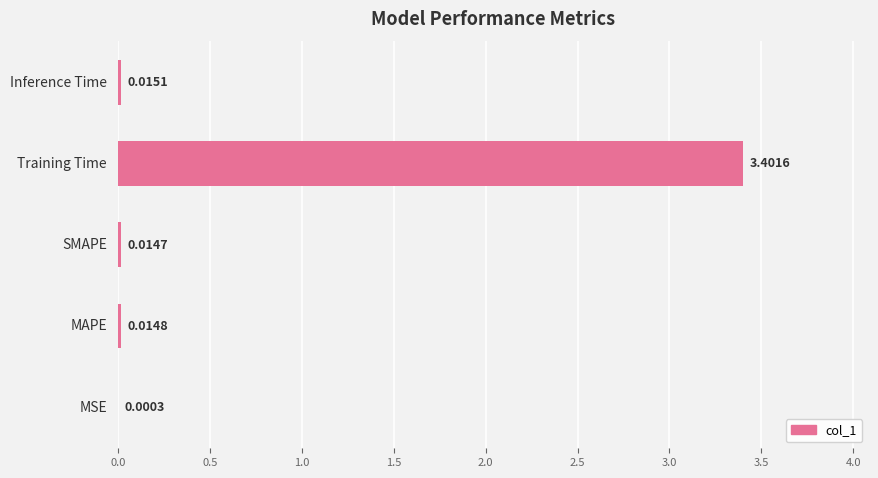

Which label corresponds to the largest value in the chart?

Training Time